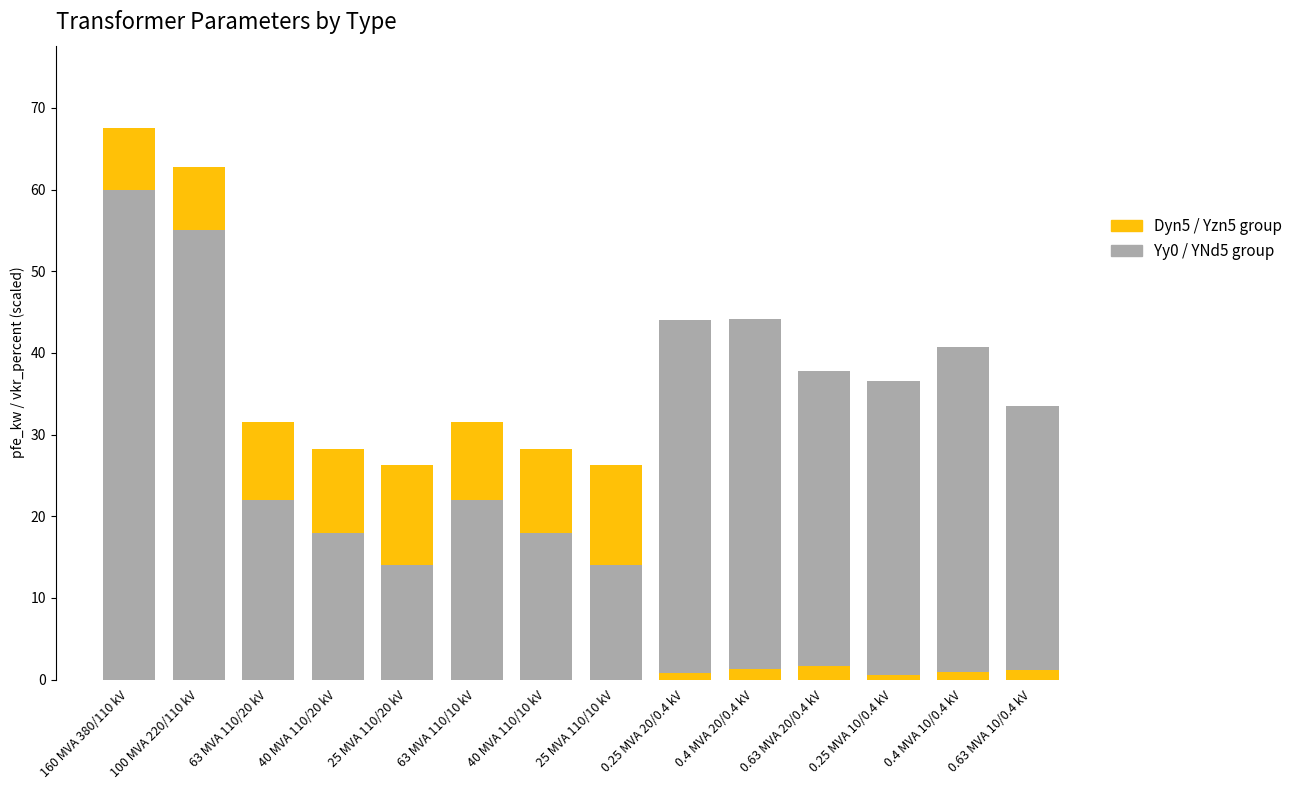

The value of pfe_kw at 0.25 MVA 10/0.4 kV is 0.9. True or false?

False